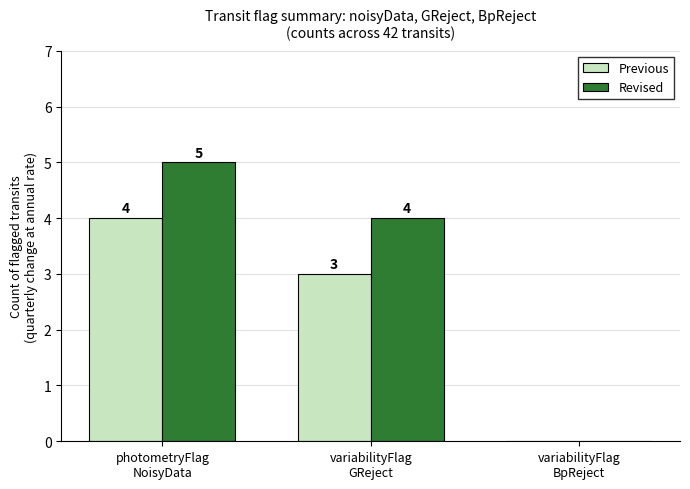

What is the sum of all Previous values?

7